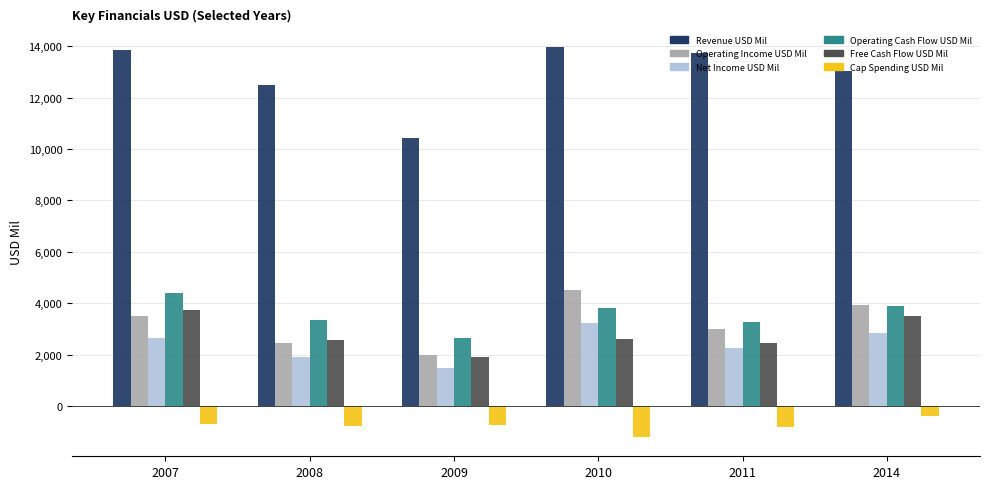

What is the average value of the Cap Spending USD Mil series?

-767